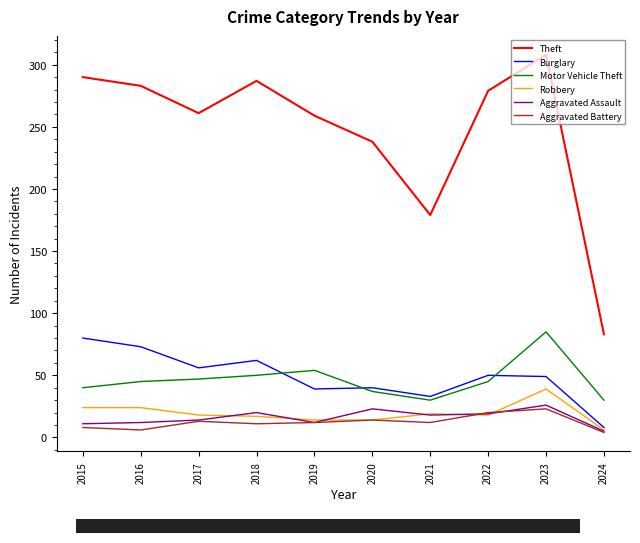

What is the sum of the Aggravated Battery values at 2022 and 2019?

32